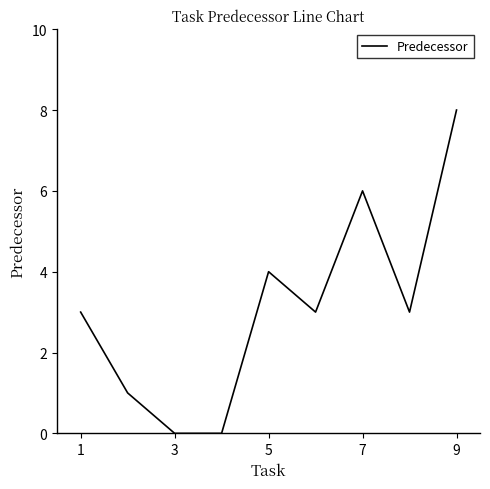

What is the maximum value shown in the chart?

8